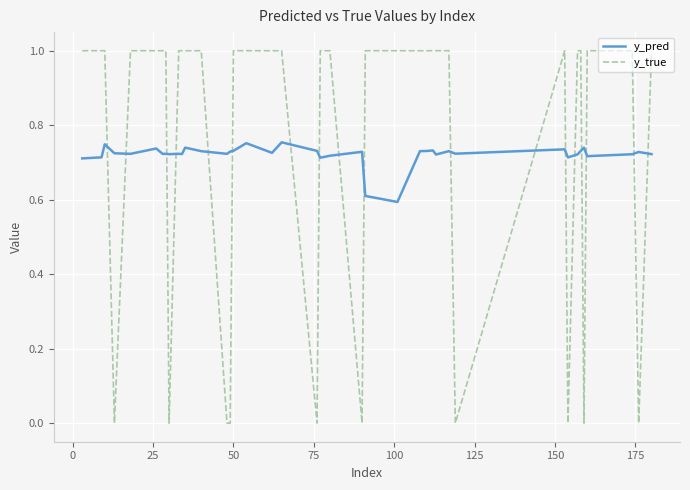

How many intersections are there between y_true and y_pred?

18